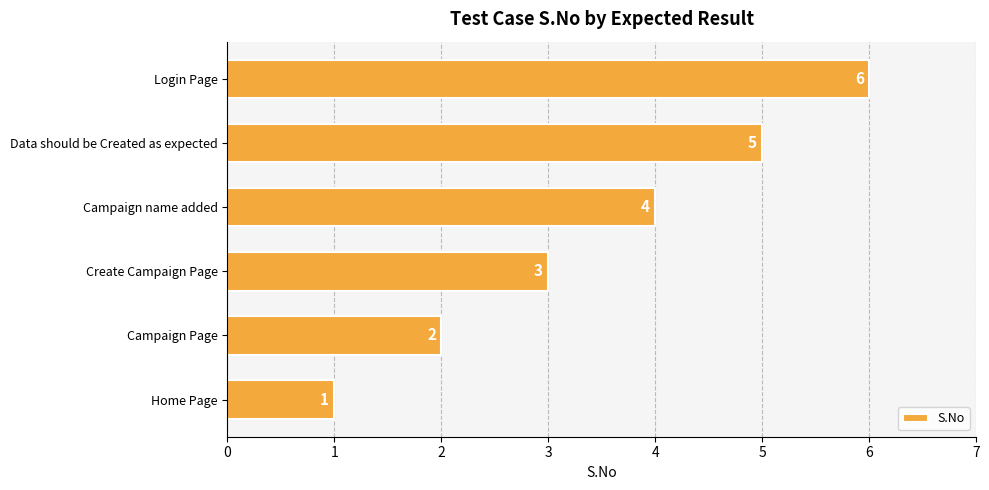

Is it true that the value at Login Page is 4?

False